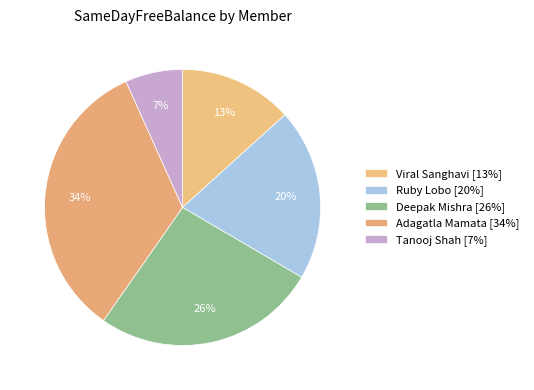

Does Deepak Mishra account for over 50% of the chart?

No